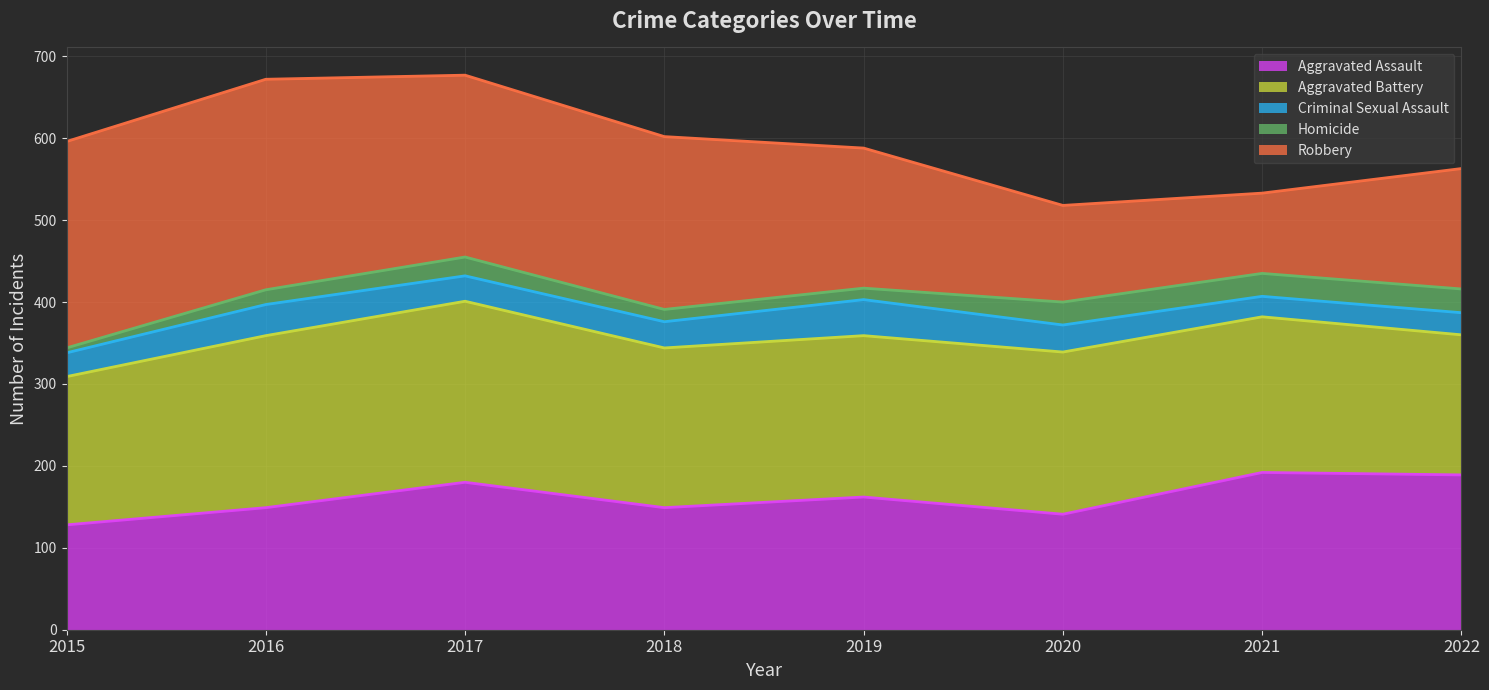

Read the Robbery value at 2017, to the nearest 50.

200